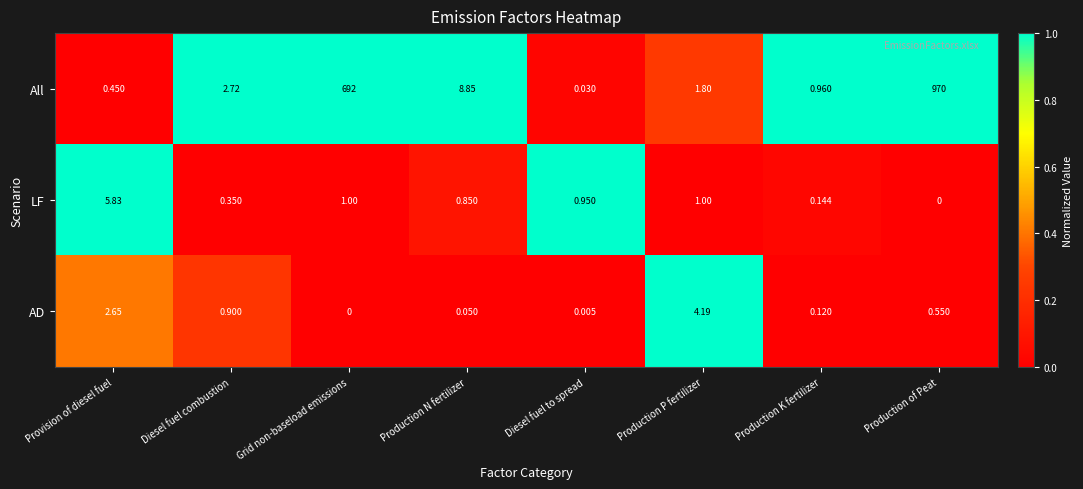

Which category has the highest value across all series?

Production of Peat